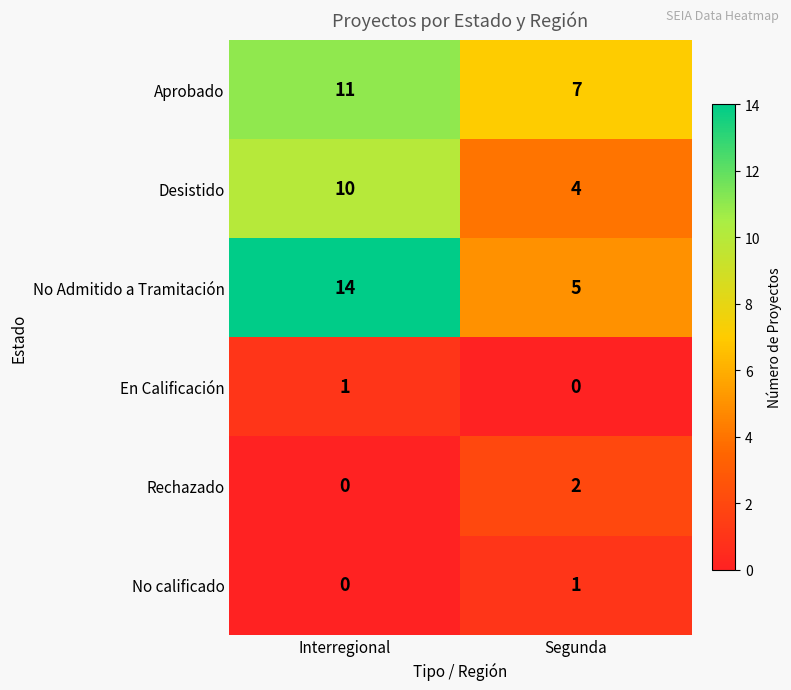

How many data points in Aprobado are less than 11?

1